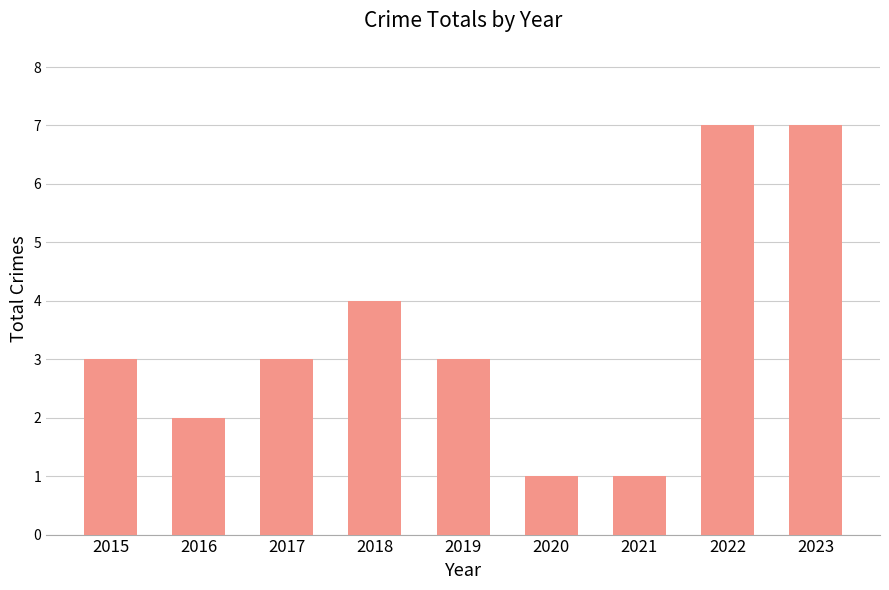

How many data points does each series have?

9